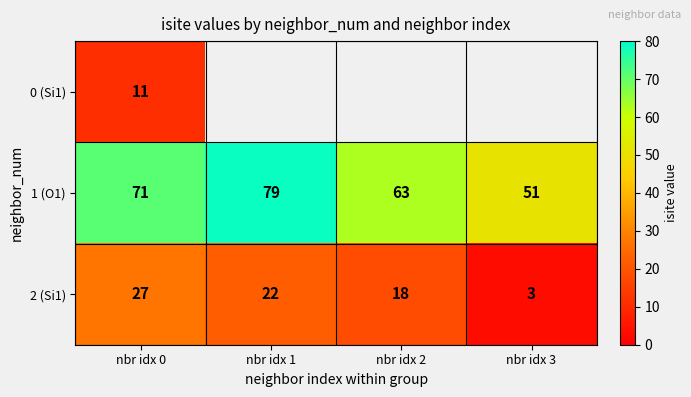

Rank the categories by 2 (Si1) value from highest to lowest.

nbr idx 0, nbr idx 1, nbr idx 2, nbr idx 3